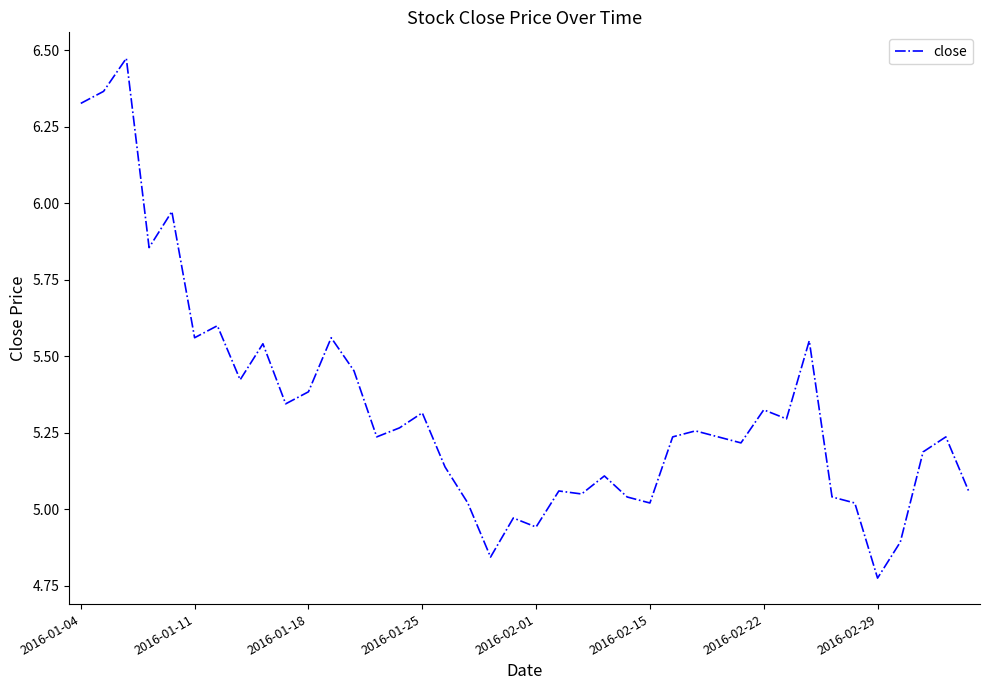

At which label does the data first exceed 5?

2016-01-04